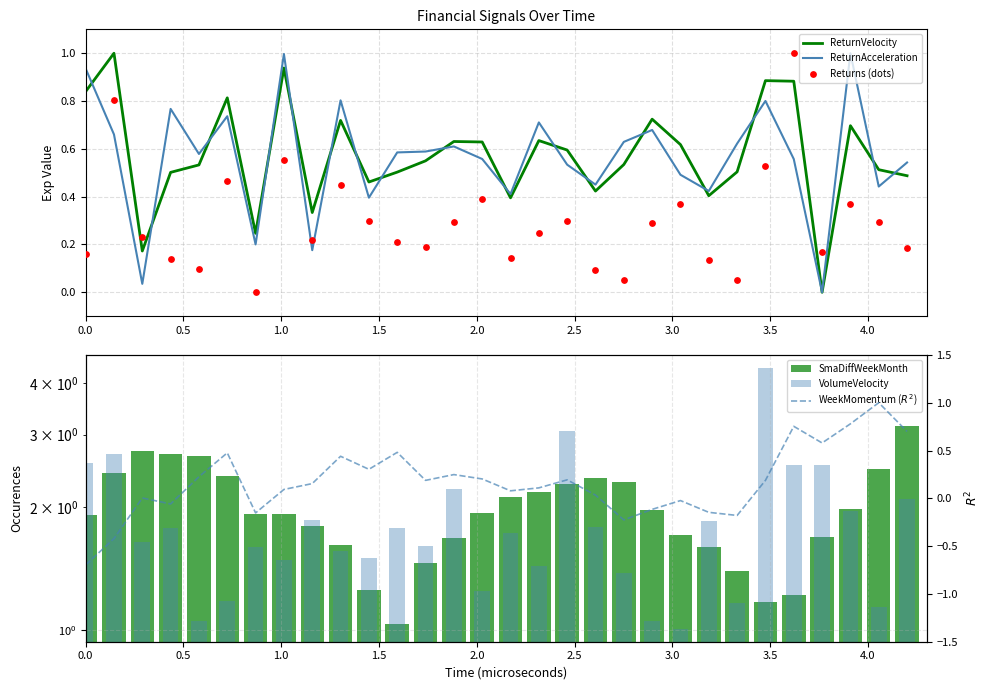

Which series contains the highest Y value?

VolumeVelocity